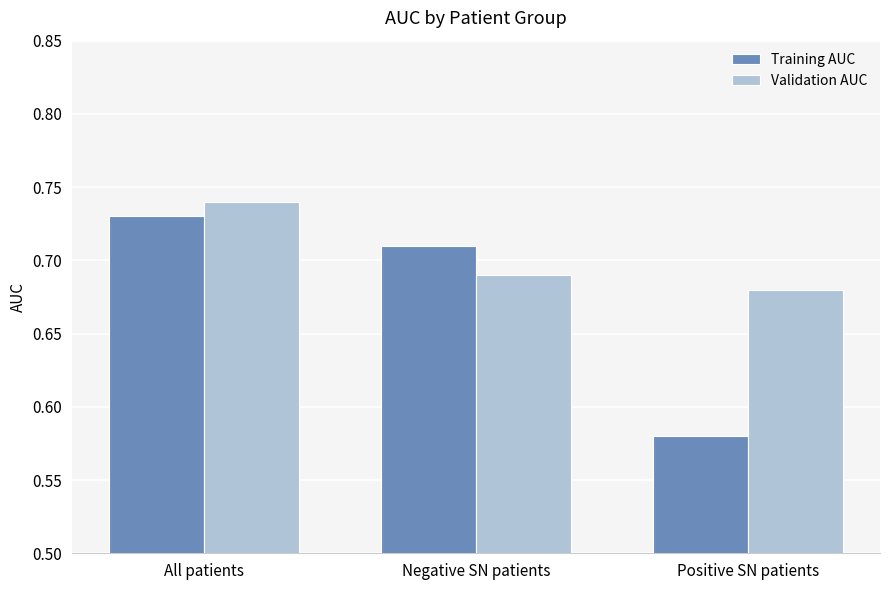

Rank the categories by Training AUC value from highest to lowest.

All patients, Negative SN patients, Positive SN patients